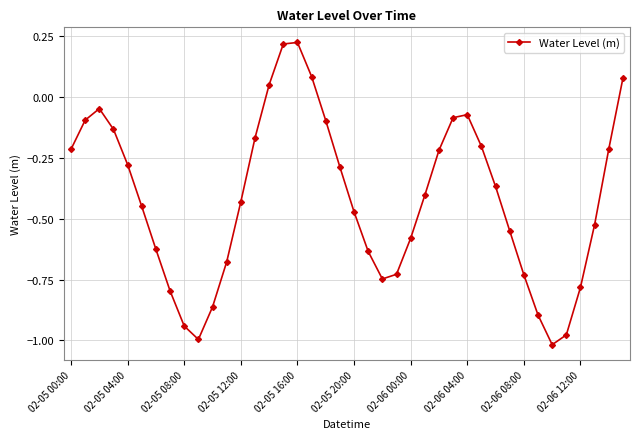

How many points are lower than both their immediate neighbors (excluding endpoints)?

3